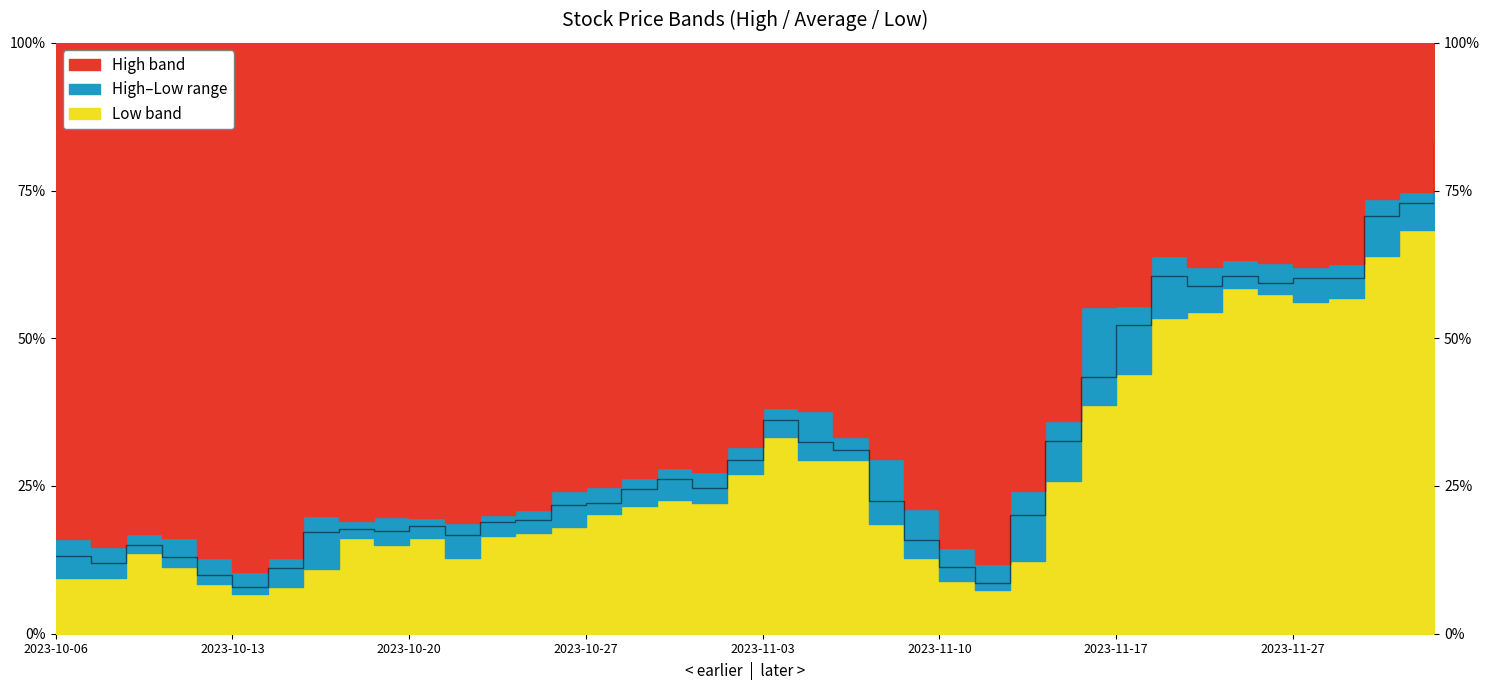

Reading right to left, extract all data points from this chart.

0.8	0.7	0.7	0.6	0.6	0.6	0.6	0.6	0.6	0.5	0.4	0.3	0.2	0.1	0.1	0.2	0.2	0.3	0.3	0.4	0.3	0.2	0.3	0.2	0.2	0.2	0.2	0.2	0.2	0.2	0.2	0.2	0.2	0.1	0.1	0.1	0.1	0.2	0.1	0.1